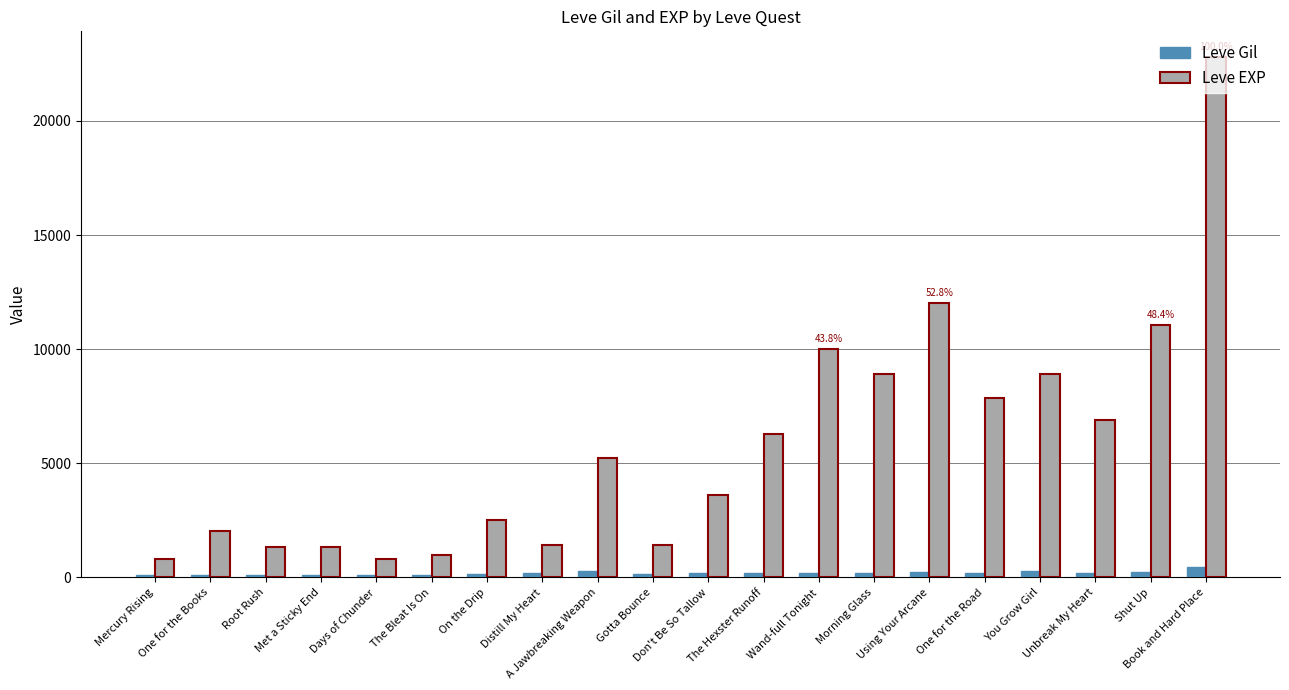

The Leve Gil series shows 140 at Gotta Bounce. True or false?

True